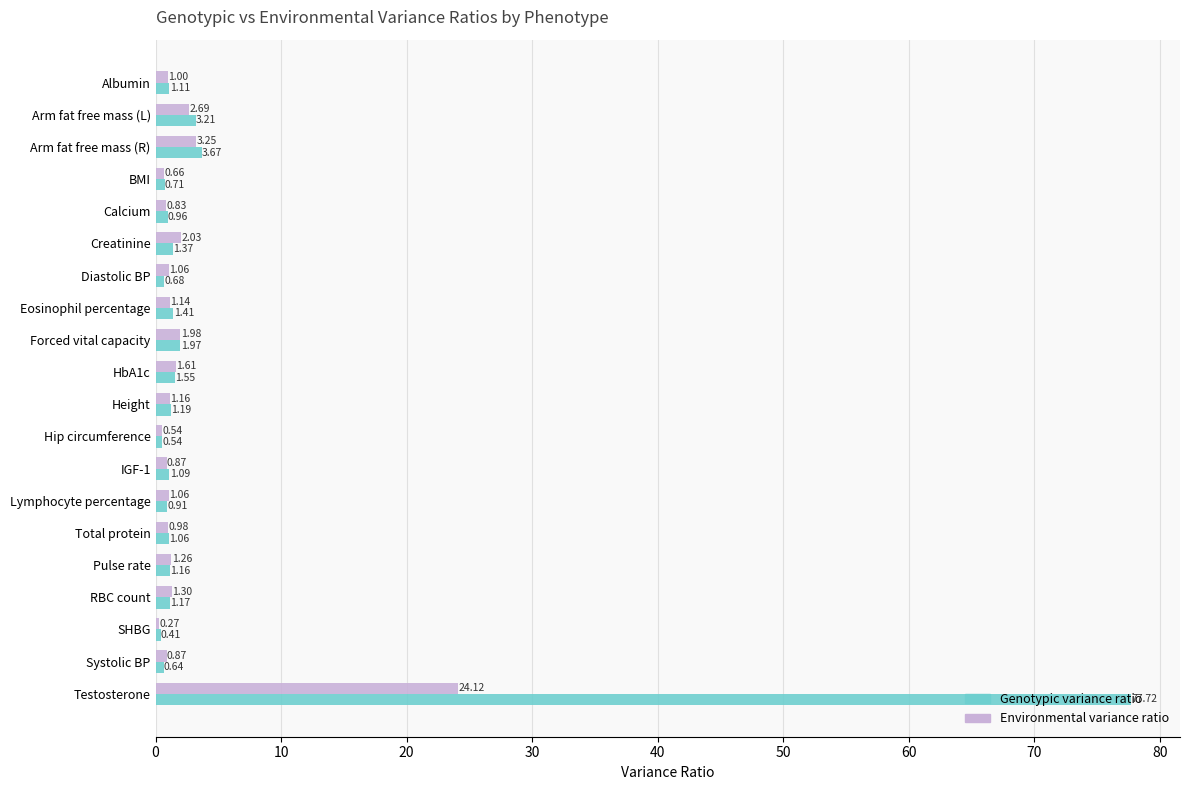

Rank the series at Arm fat free mass (R) from highest to lowest value.

Genotypic variance ratio, Environmental variance ratio